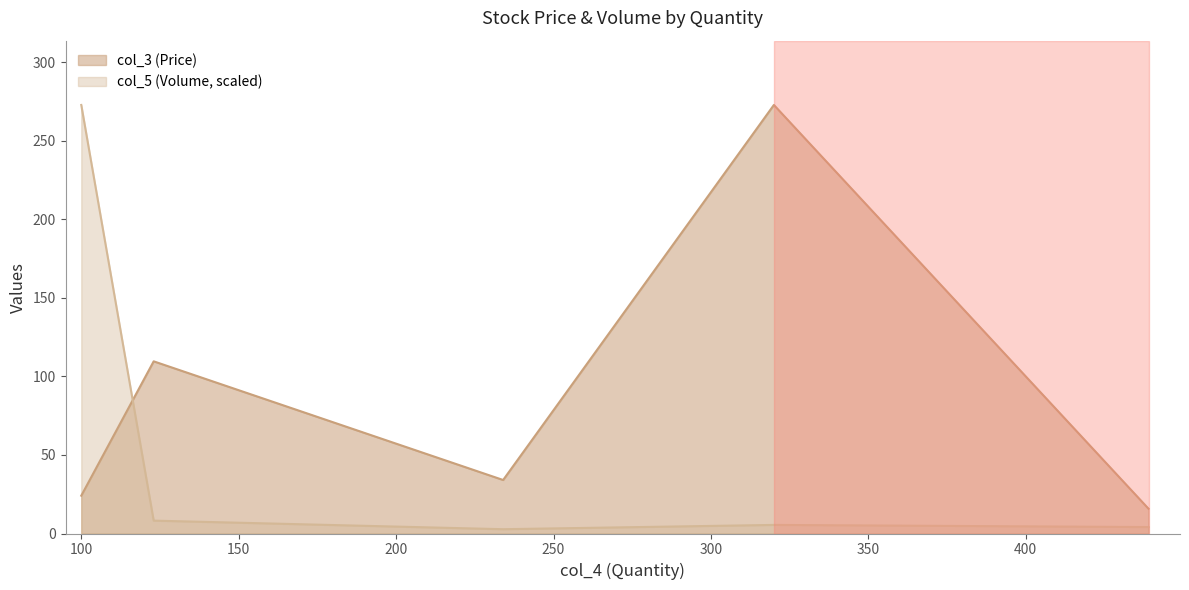

What is the difference between the second highest and second lowest values?

4.1